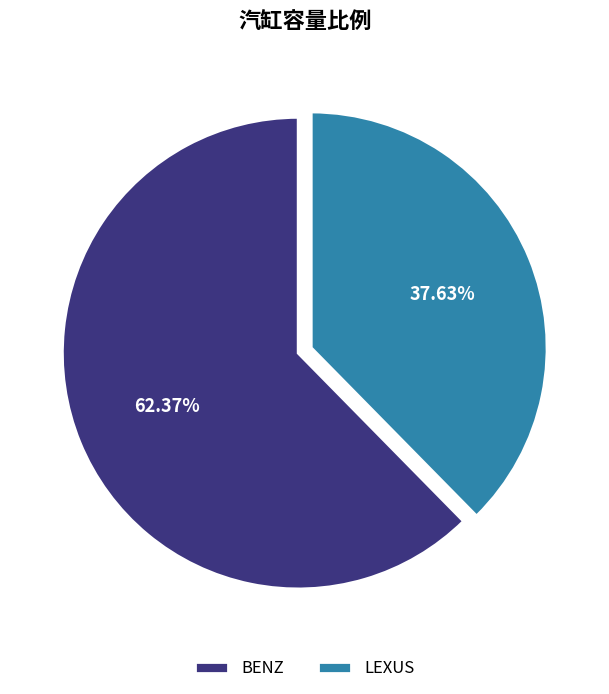

What percentage is the BENZ slice, to the nearest percent?

62%